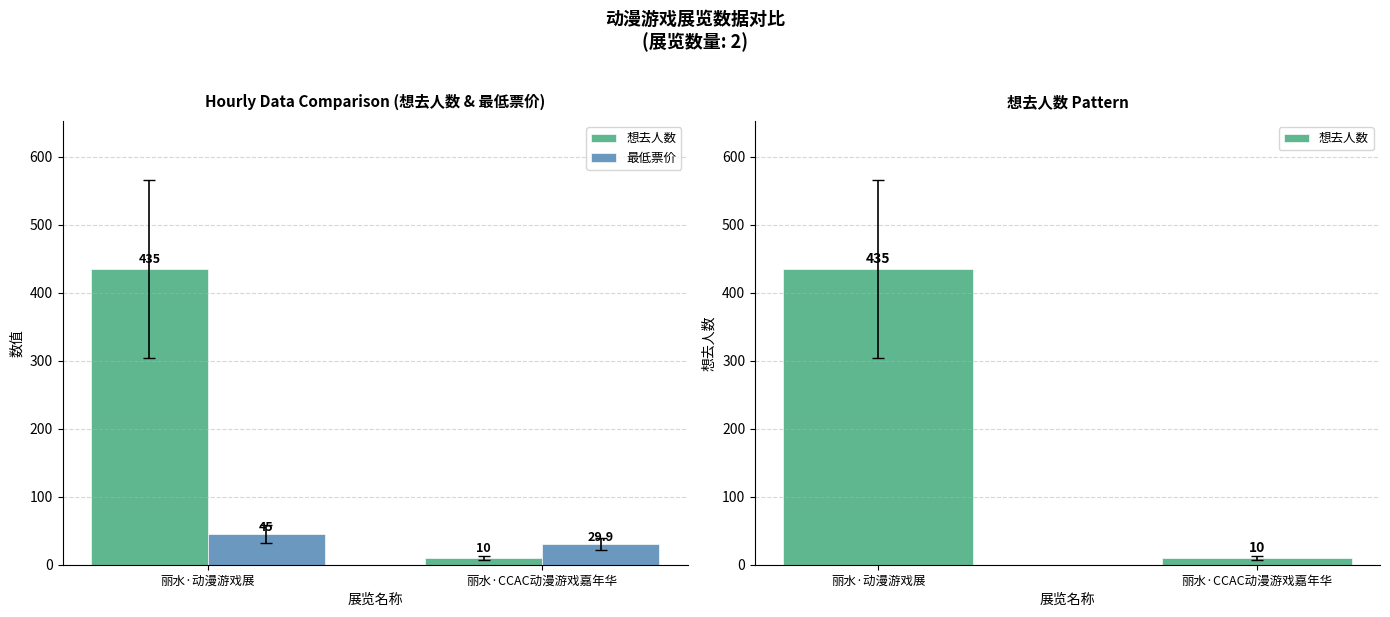

What is the total value across all series at 丽水·CCAC动漫游戏嘉年华?

39.9